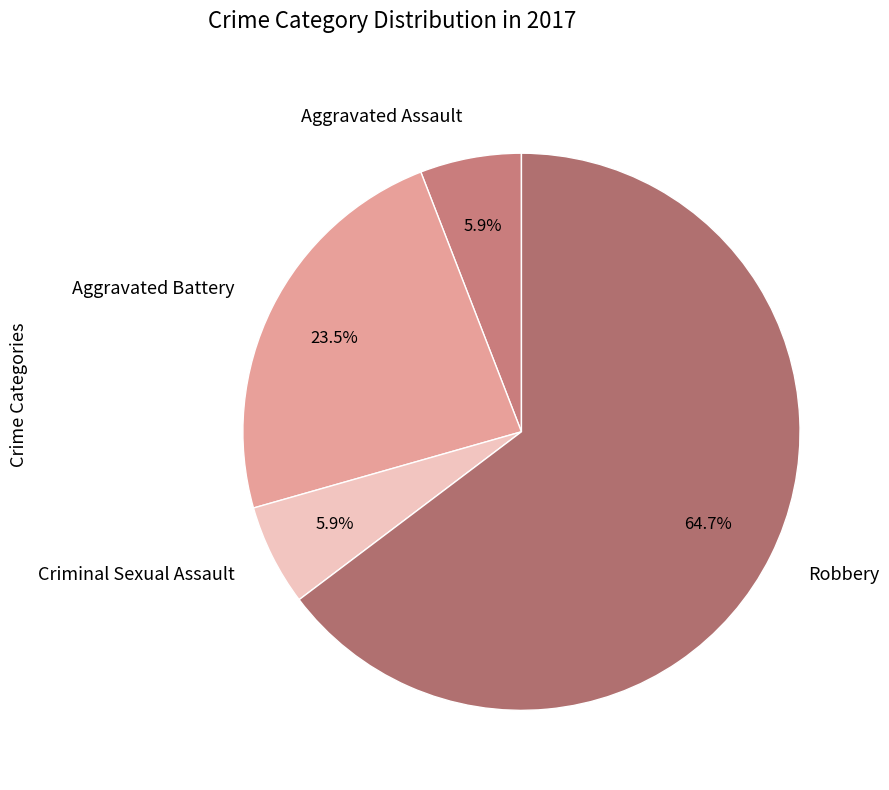

How many segments does this pie chart have?

4